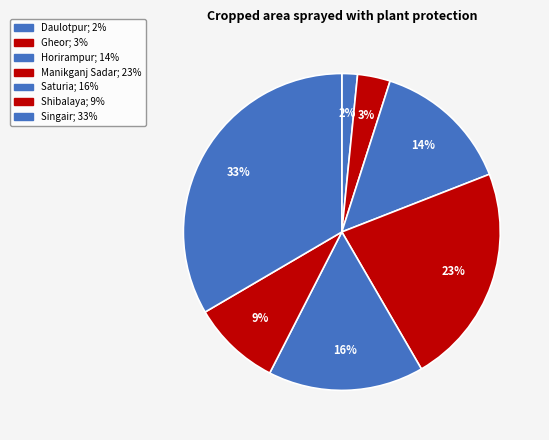

How many slices are in this pie chart?

7